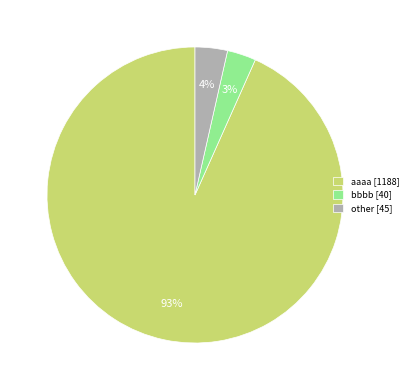

To the nearest percent, what portion does other [45] represent?

4%